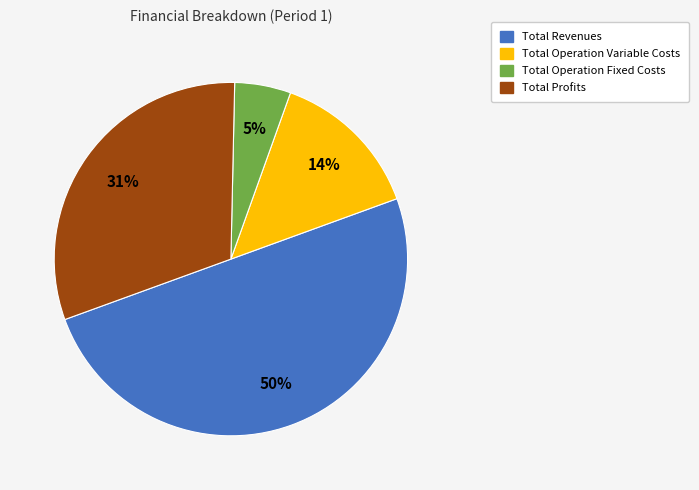

To the nearest percent, what portion does Total Revenues represent?

50%